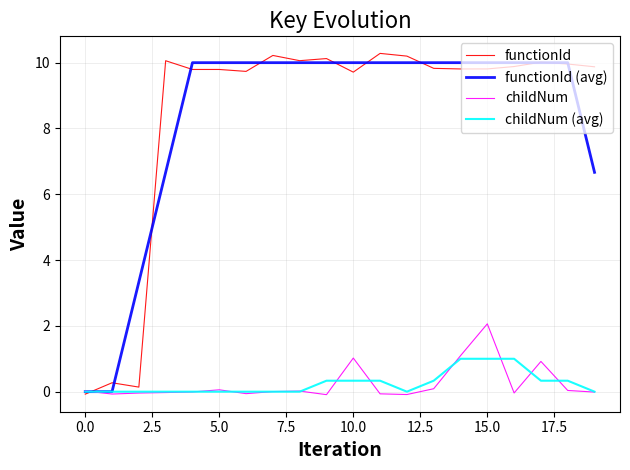

What is the maximum value shown in the chart?

10.3